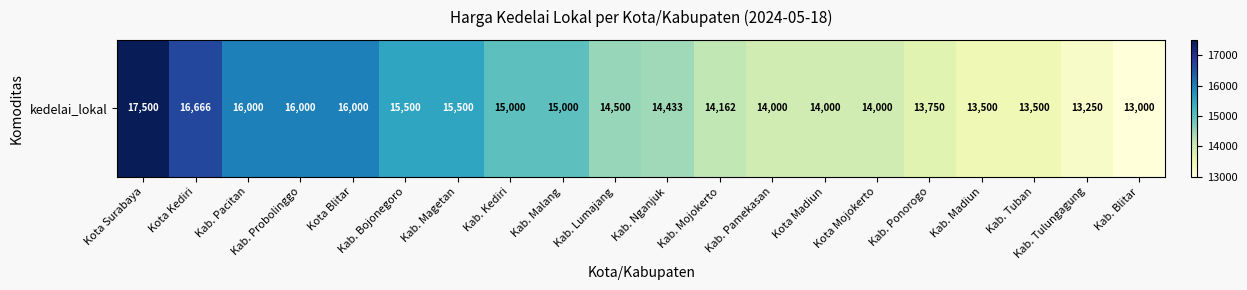

Between Kab. Kediri and Kab. Lumajang, which is larger?

Kab. Kediri